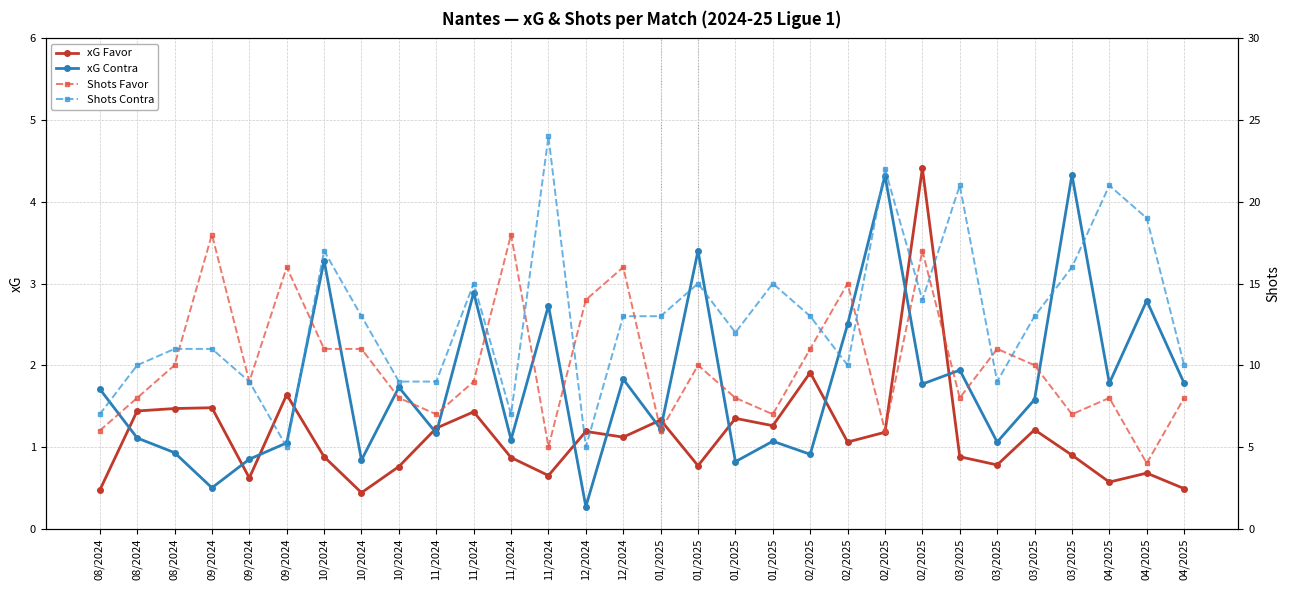

Which label corresponds to the largest value in the chart?

11/2024